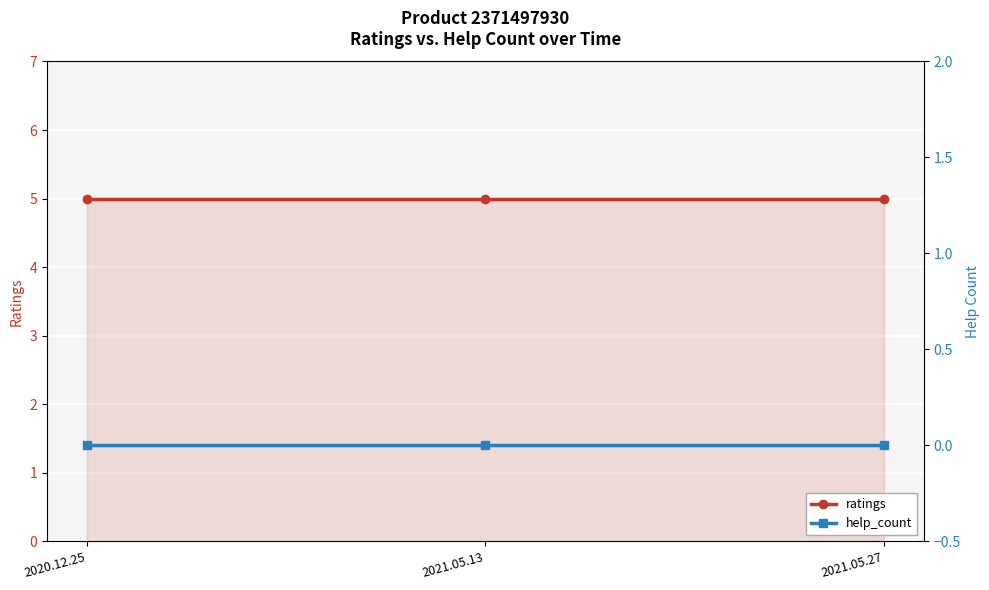

What is the label of the 2nd point from the right?

2021.05.13